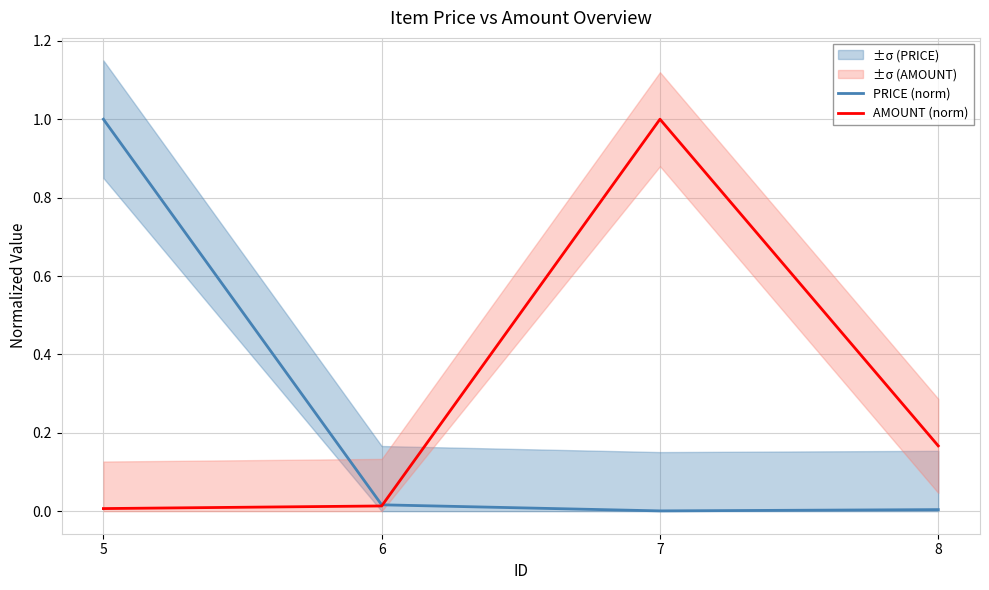

List the series in order of their peak value, lowest first.

PRICE (norm), AMOUNT (norm)